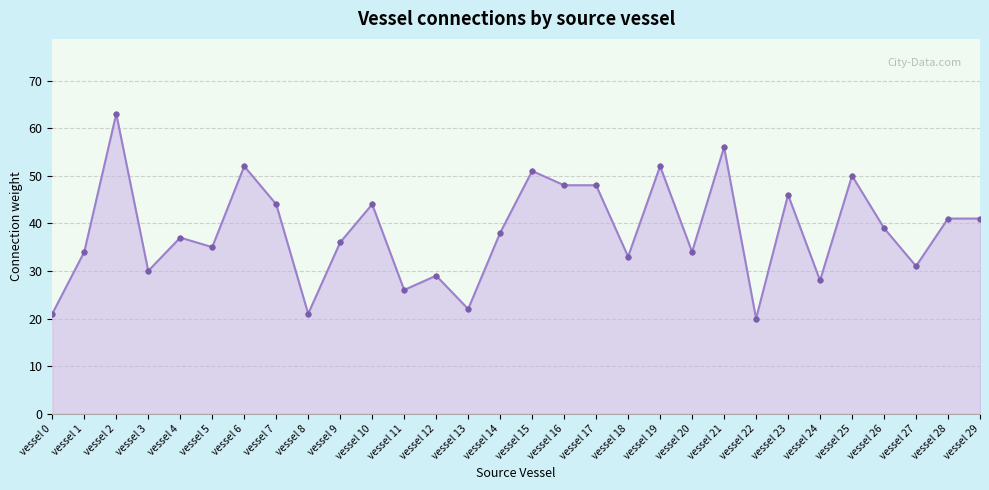

True or false: the data shows 31 at vessel 27.

True